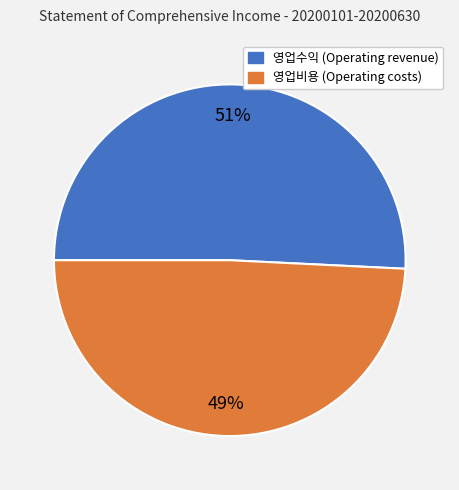

What percentage is the 영업수익 slice, to the nearest percent?

51%